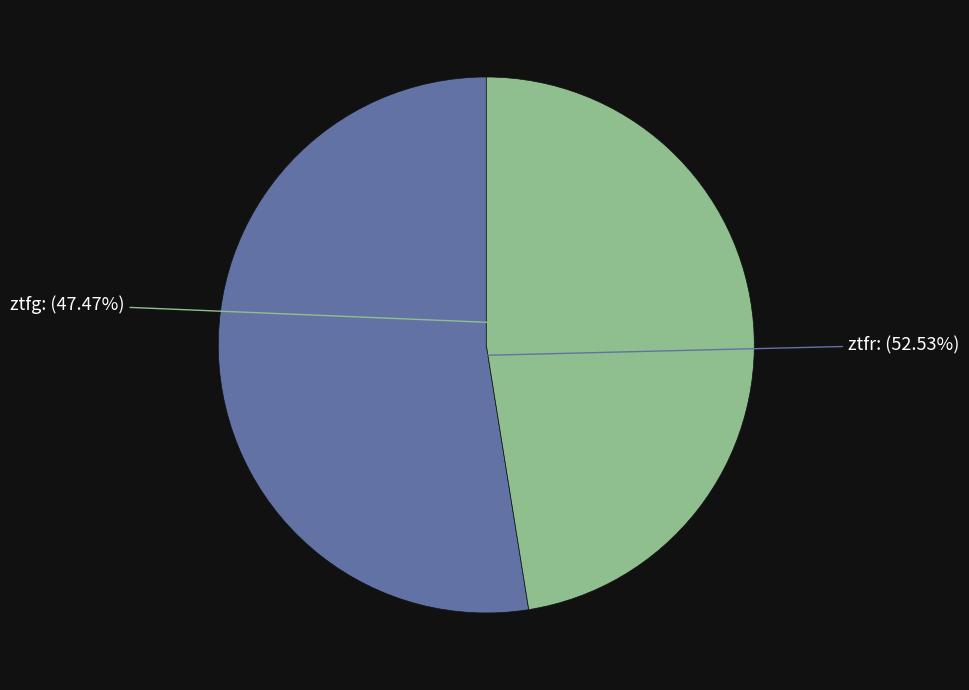

Rank the categories by value from lowest to highest.

ztfg, ztfr